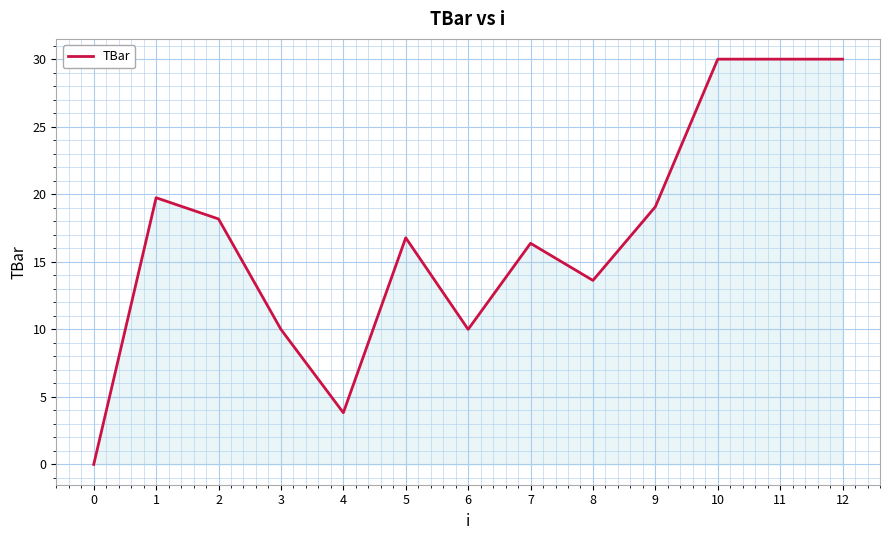

Where is the first local minimum?

4